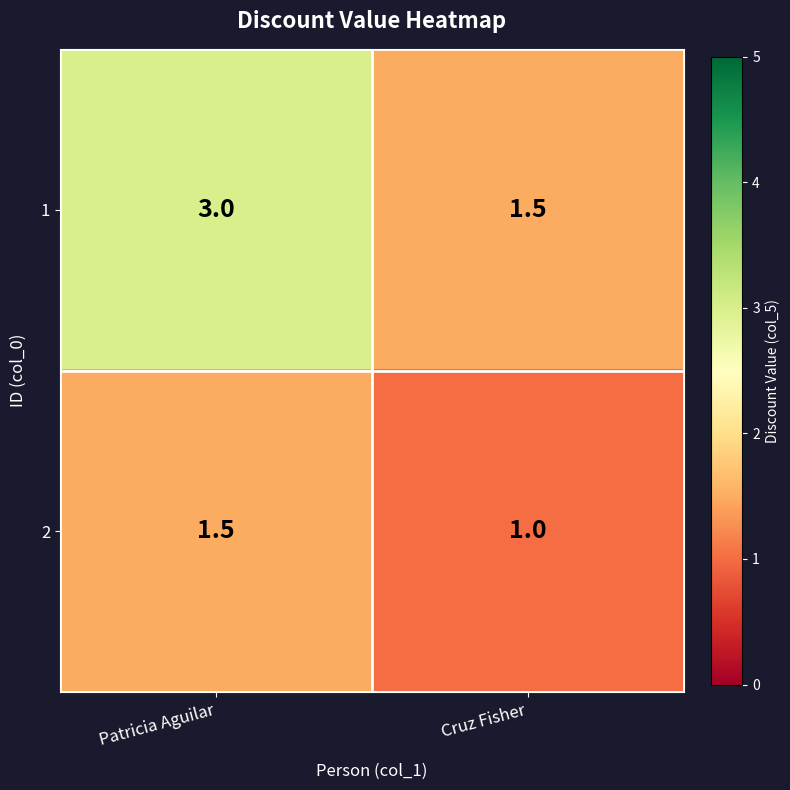

How many distinct data groups are displayed?

2